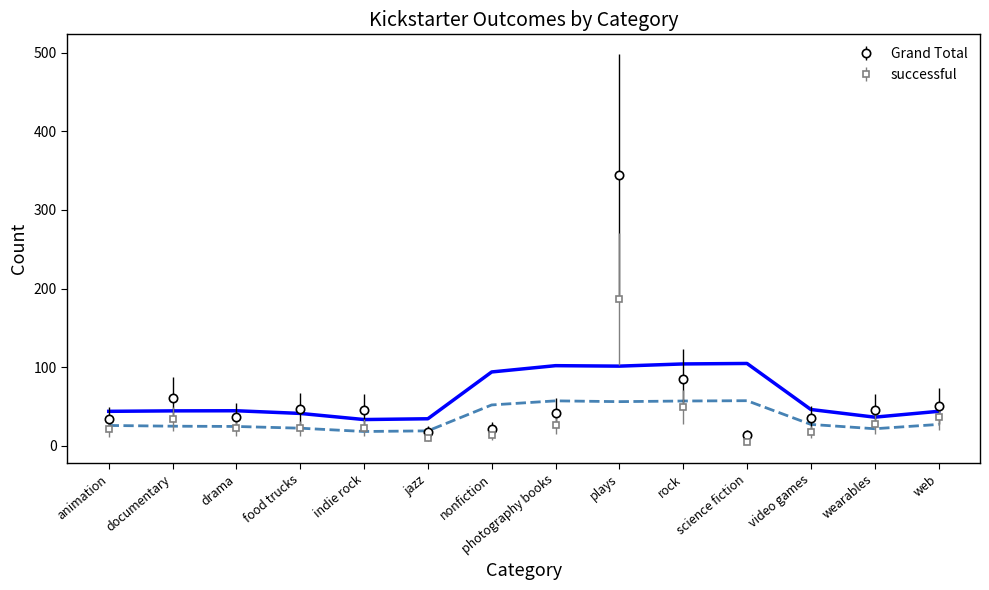

Where does the successful series first go above 23?

documentary